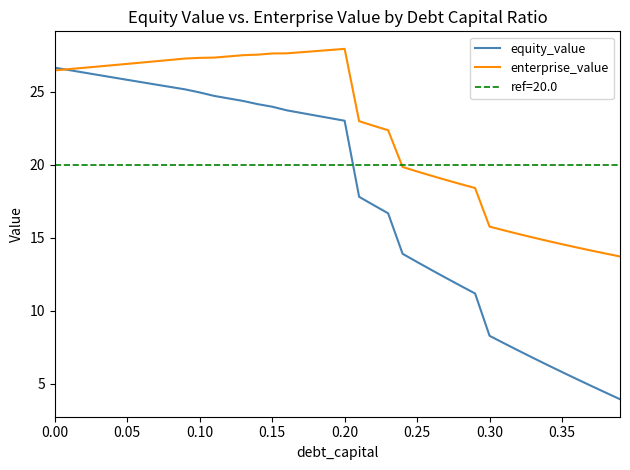

What is the highest value of the equity_value series?

26.7